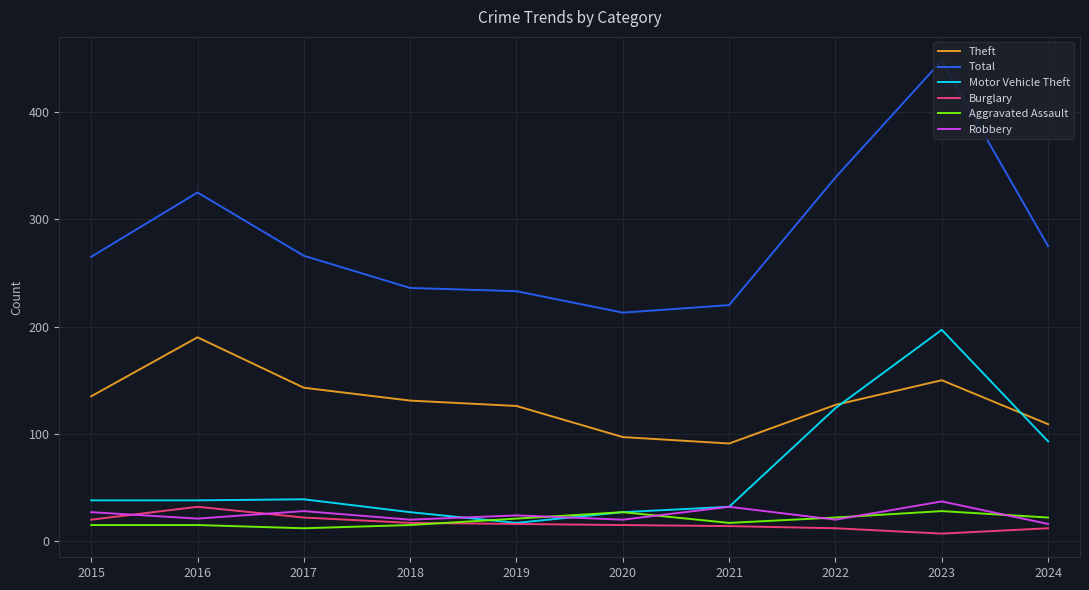

True or false: Theft and Total intersect in this chart.

False